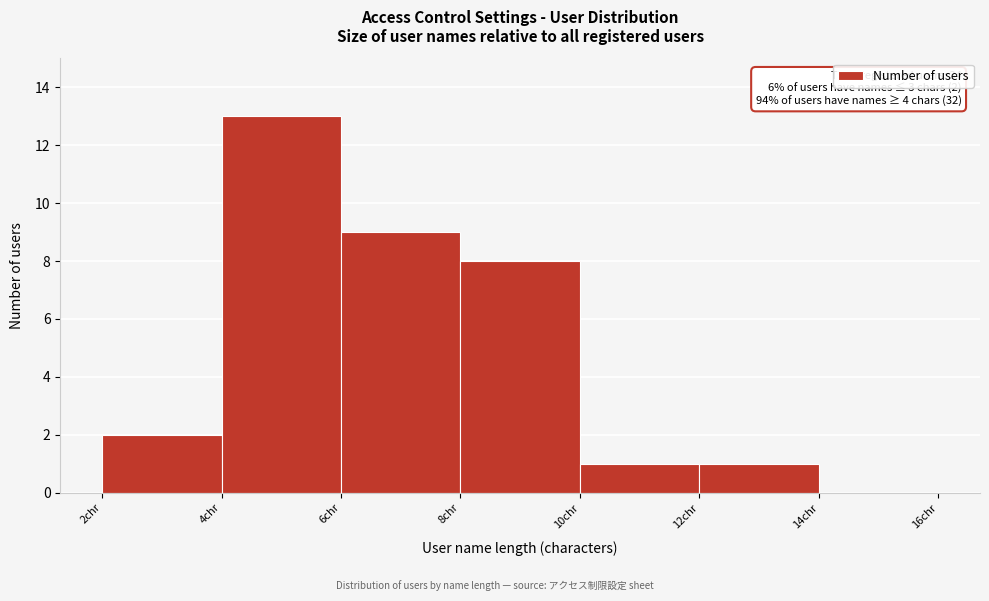

Which range on the x-axis has the tallest bar?

4 to 6